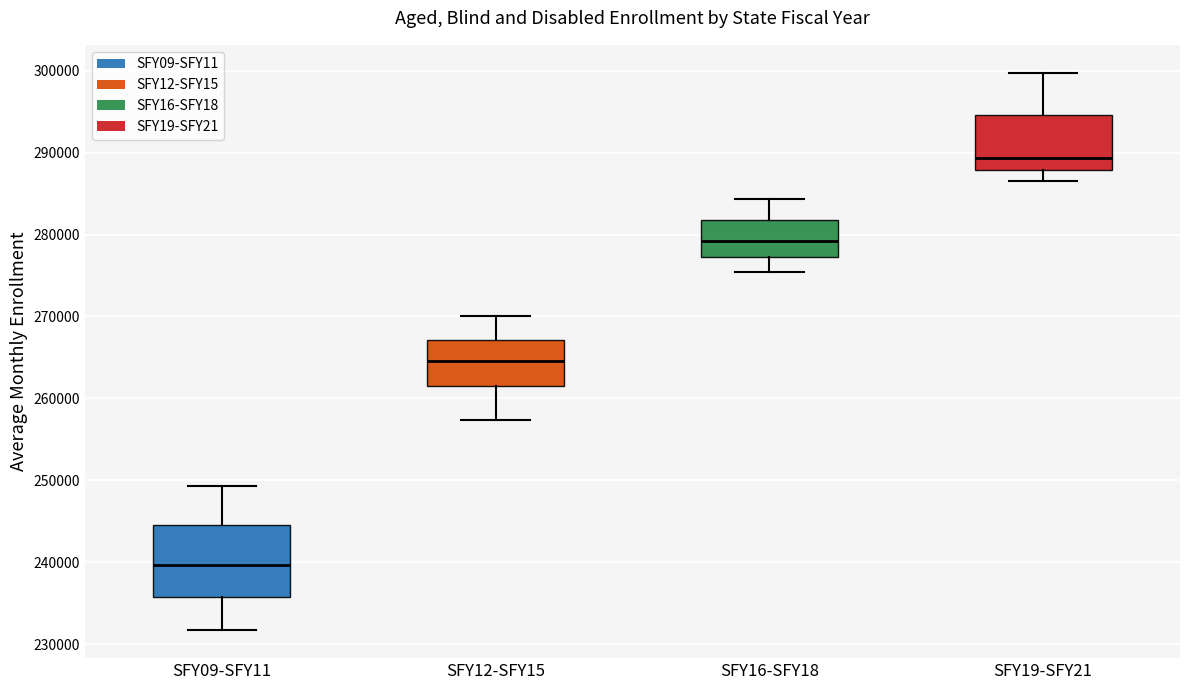

Where does the median line of the box for SFY16-SFY18 sit on the y-axis? The values are not printed on the chart, so give them approximately, as read against the axis.

279000